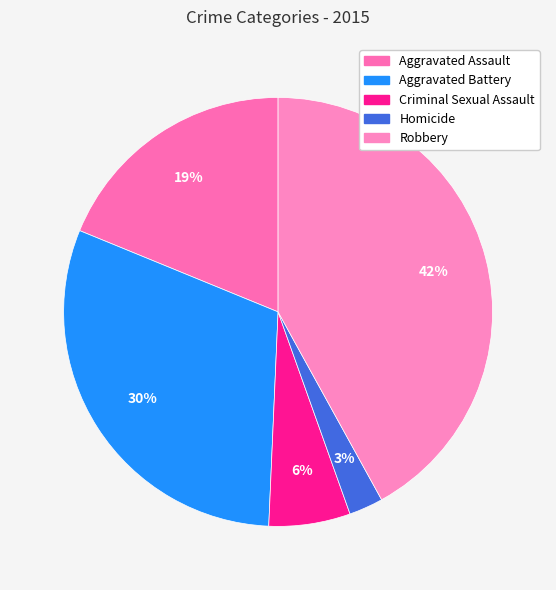

How many segments does this pie chart have?

5